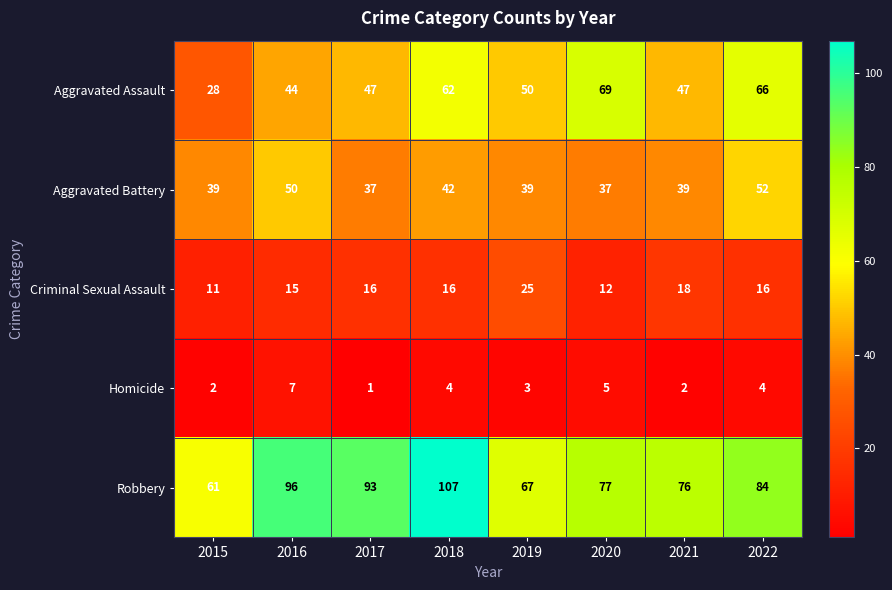

What is the sum of all Aggravated Assault values?

413